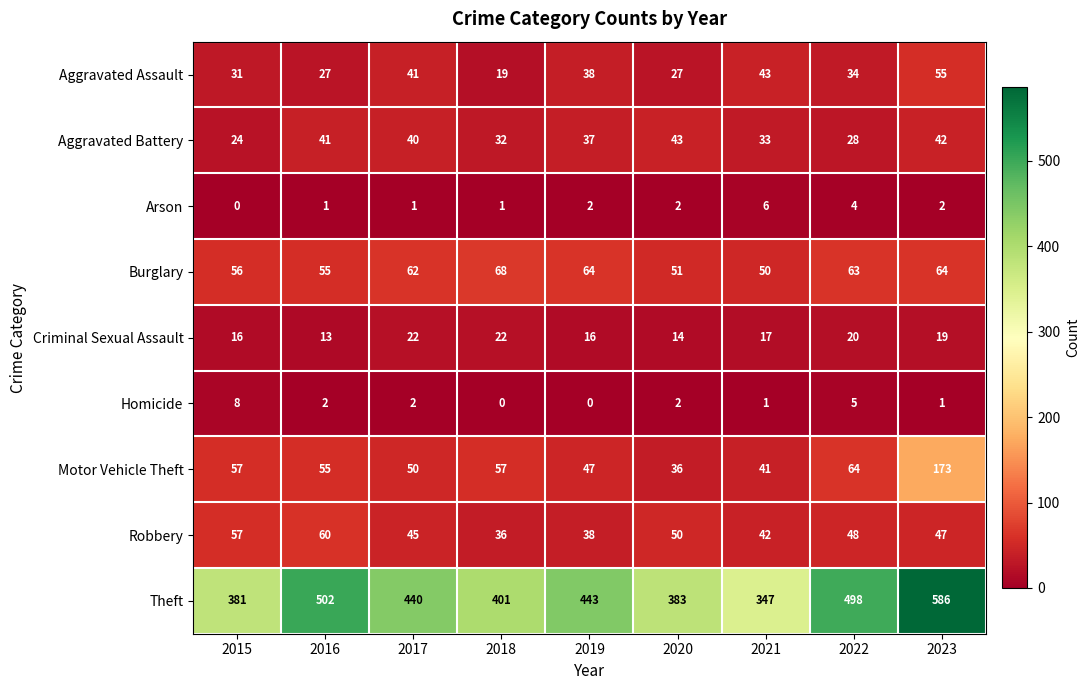

What is the sum of all Aggravated Battery values?

320